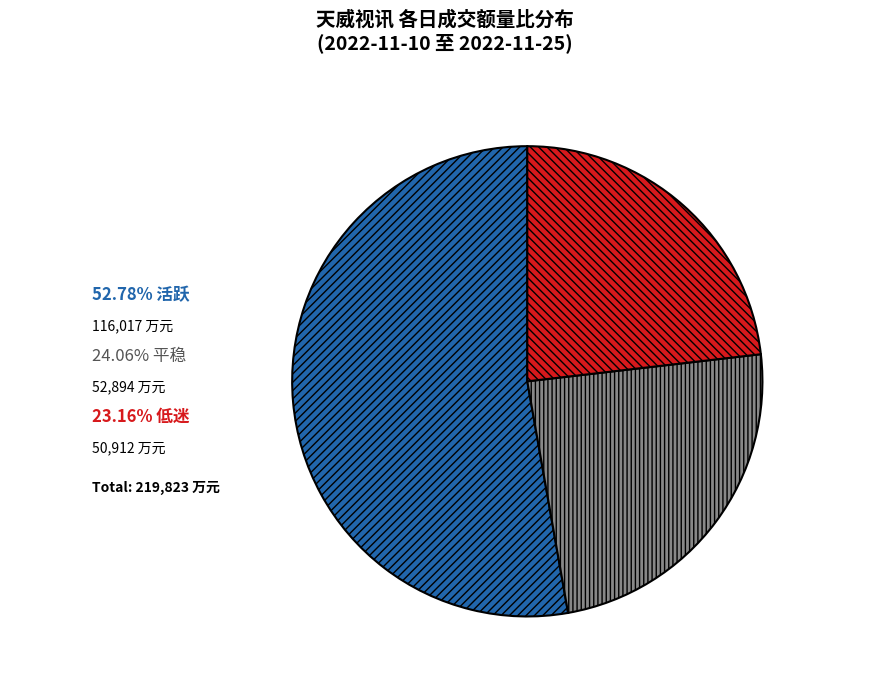

Is there any slice that represents more than half of the pie?

Yes